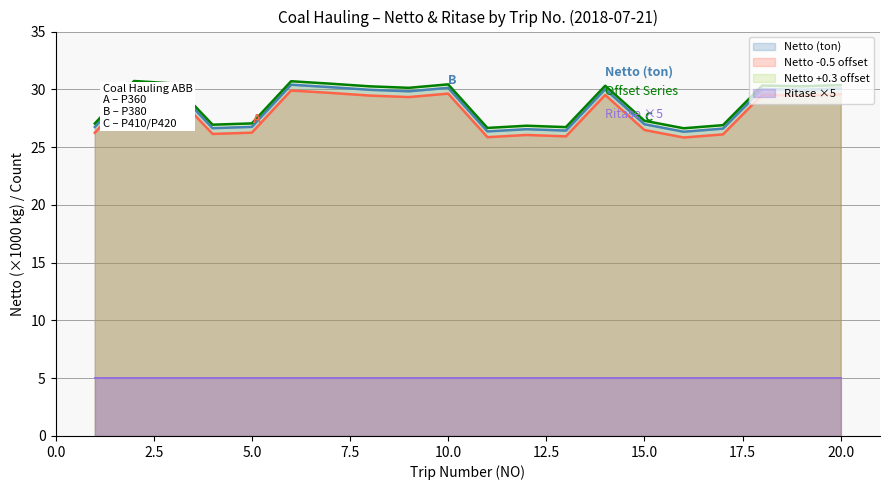

True or false: P380 has a value of 29.5 at 19.

True